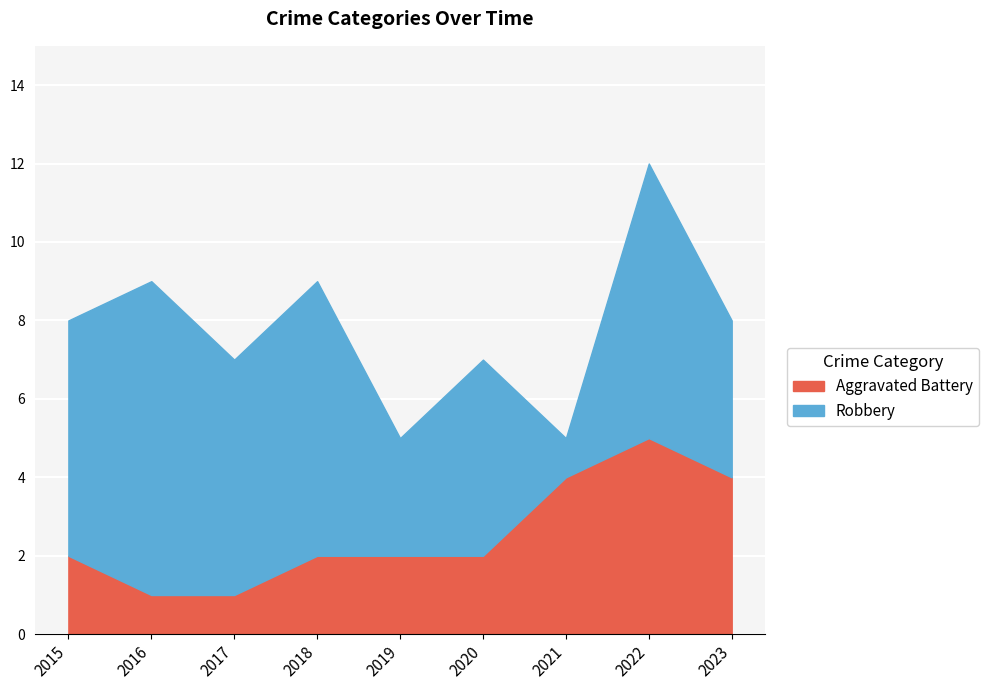

Which category has the highest value in the Aggravated Battery series?

2022